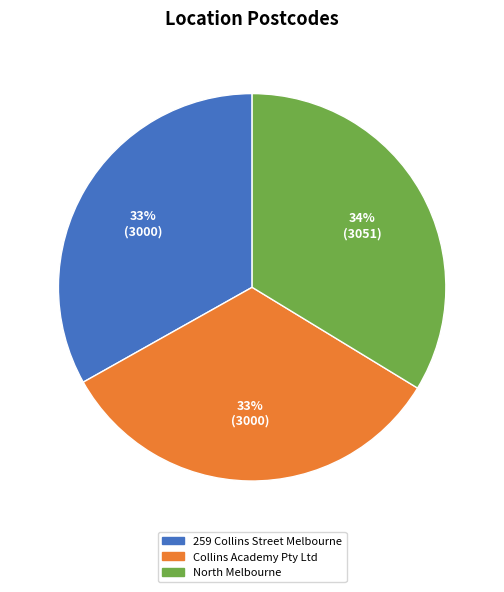

Does any single category account for the majority?

No